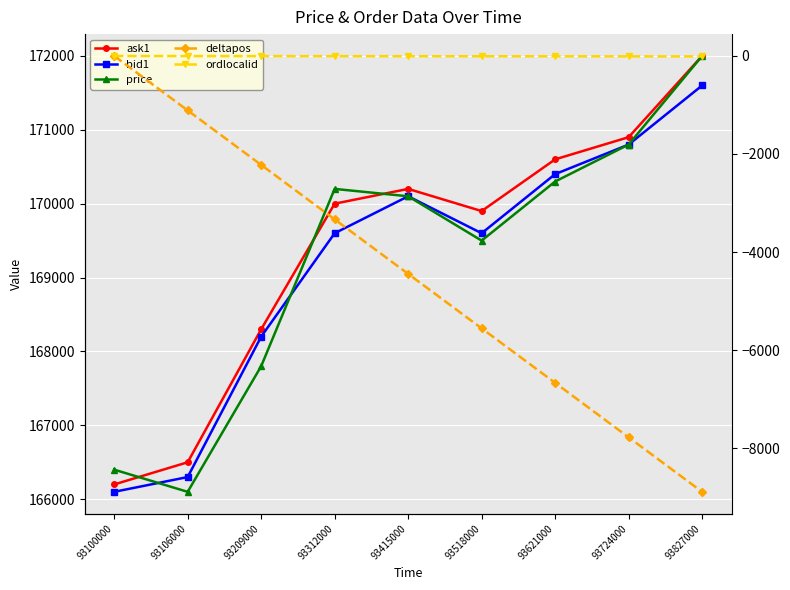

Reading left to right, extract all data points from this chart.

ask1: 93100000=166200	93106000=166500	93209000=168300	93312000=170000	93415000=170200	93518000=169900	93621000=170600	93724000=170900	93827000=172000
bid1: 93100000=166100	93106000=166300	93209000=168200	93312000=169600	93415000=170100	93518000=169600	93621000=170400	93724000=170800	93827000=171600
price: 93100000=166400	93106000=166100	93209000=167800	93312000=170200	93415000=170100	93518000=169500	93621000=170300	93724000=170800	93827000=172000
deltapos: 93100000=0	93106000=-1111	93209000=-2222	93312000=-3333	93415000=-4444	93518000=-5555	93621000=-6666	93724000=-7777	93827000=-8888
ordlocalid: 93100000=-1	93106000=-3	93209000=-4	93312000=-5	93415000=-6	93518000=-7	93621000=-8	93724000=-9	93827000=-10